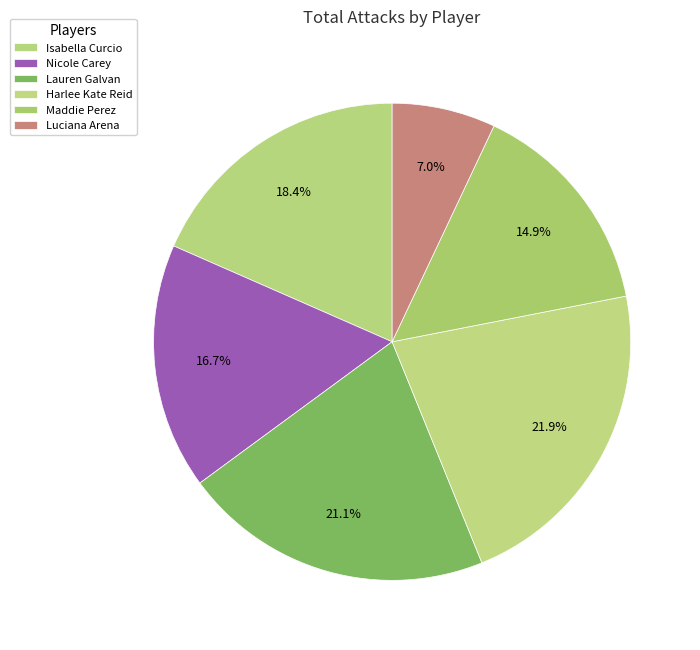

Does Nicole Carey represent more than half of the total?

No